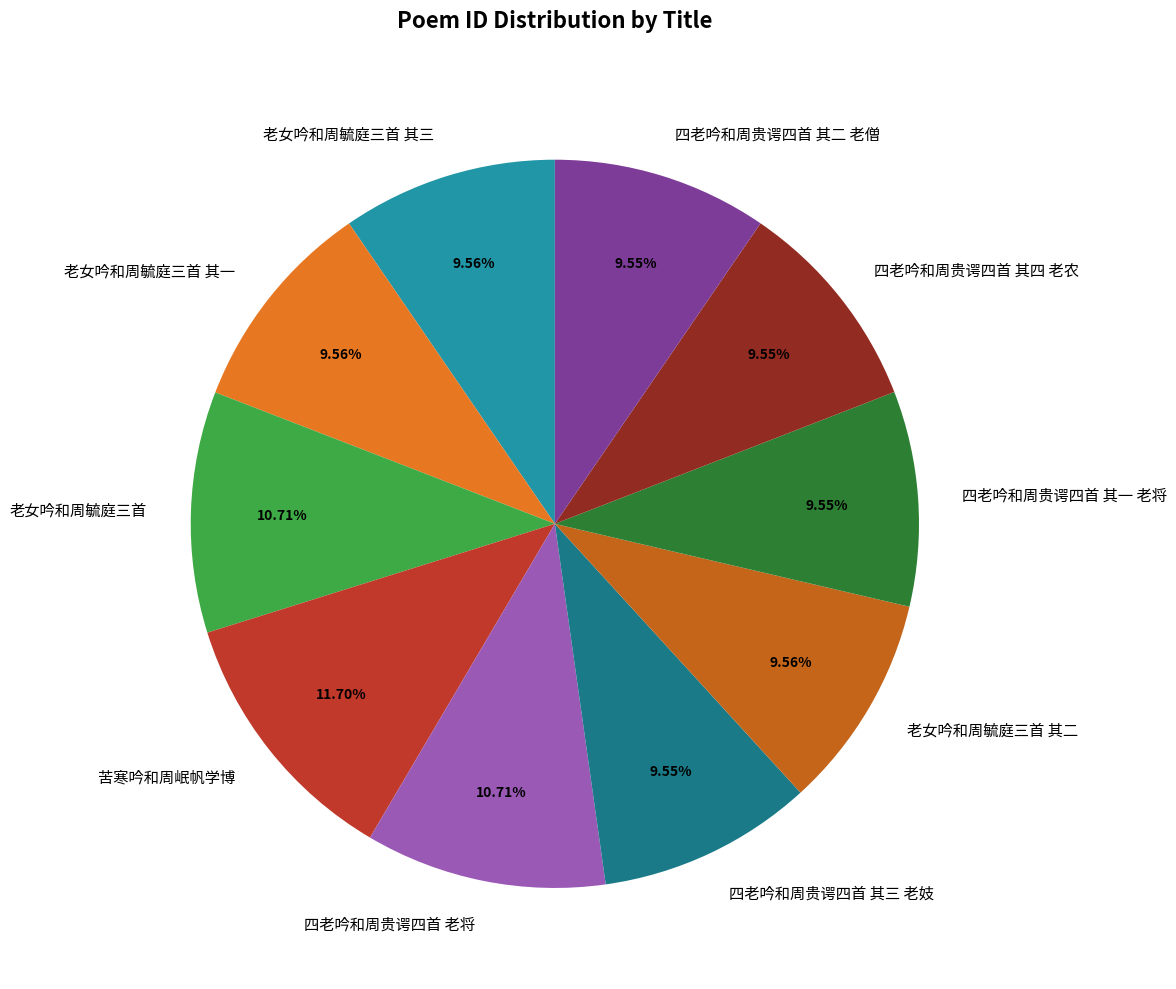

How many segments does this pie chart have?

10